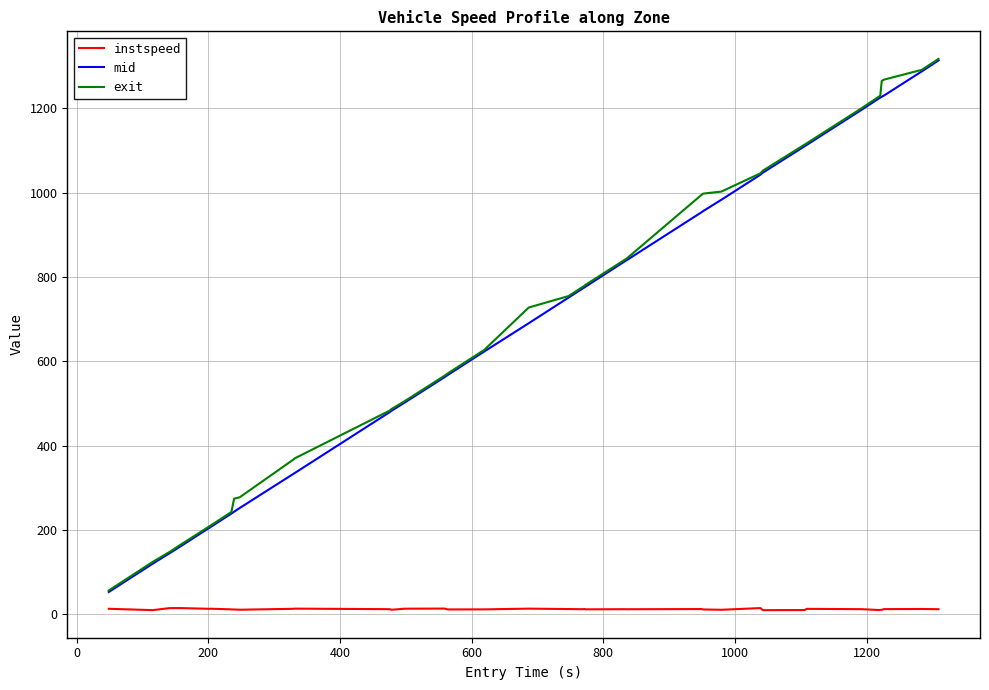

What is the maximum value for exit?

1317.1